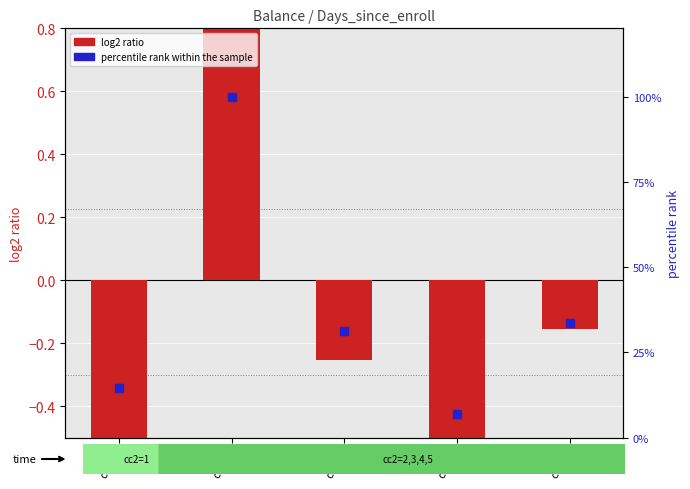

Is the value of log2 ratio at cc2=5 greater than the value of percentile rank within the sample at cc2=1?

No